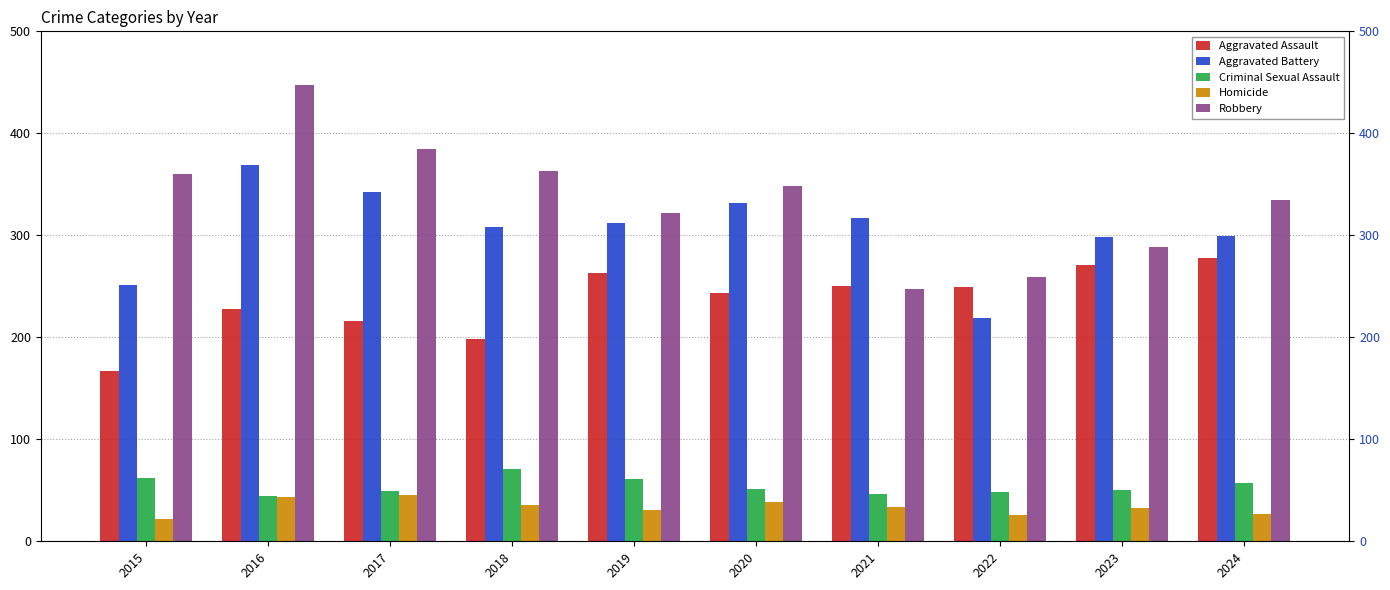

How many bars are there in total?

50